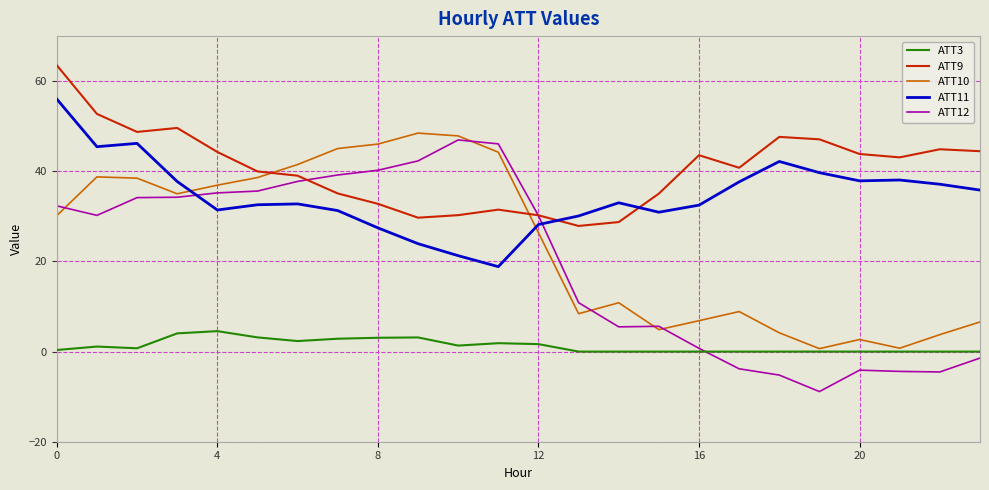

Which series ends up on top after the final intersection of ATT9 and ATT11?

ATT9